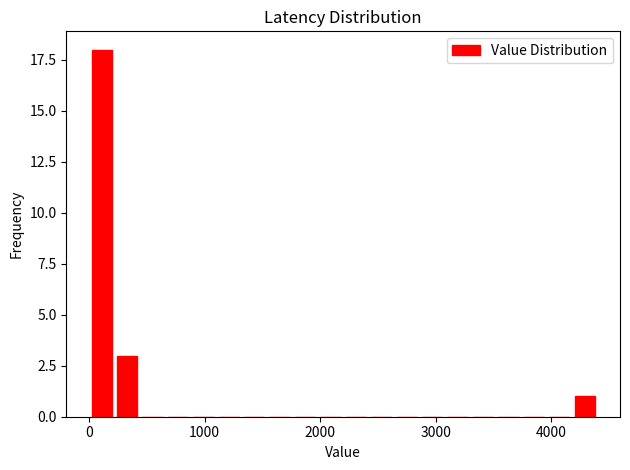

Around what value on the x-axis is the tallest bar? Give the approximate position of its centre, as read against the axis.

100